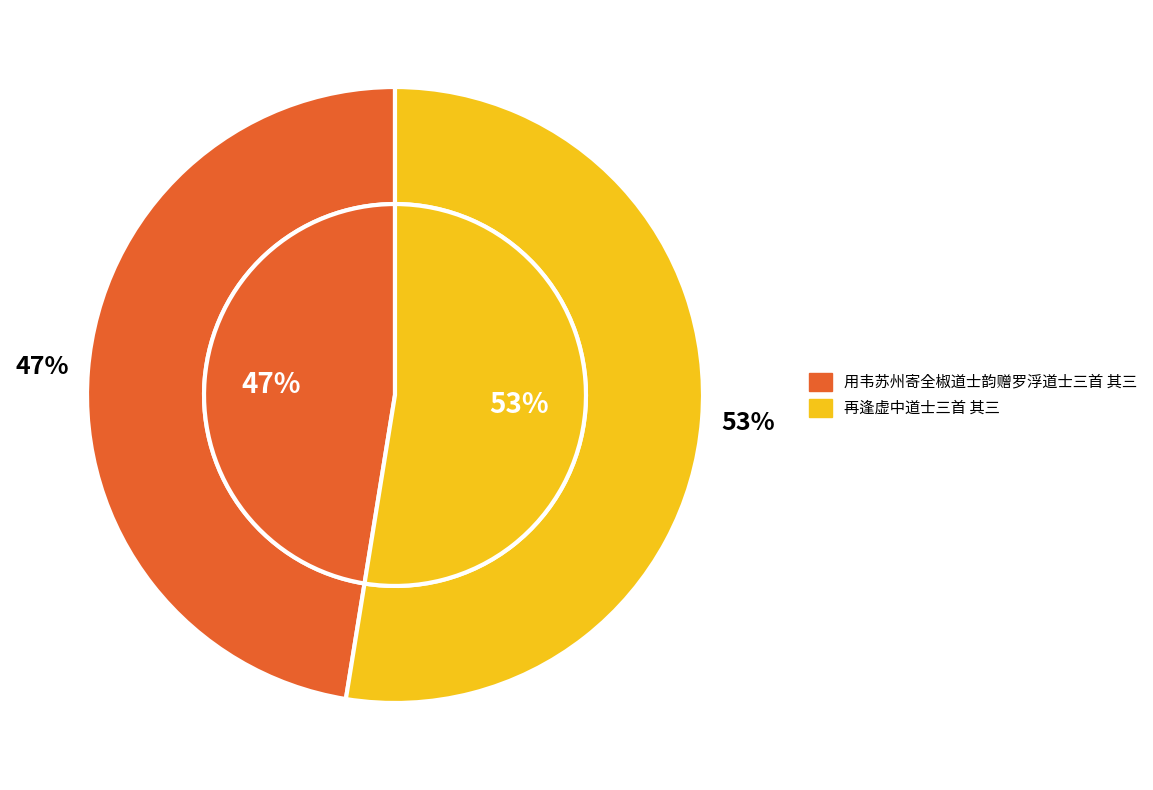

To the nearest percent, what is the average slice percentage?

50%